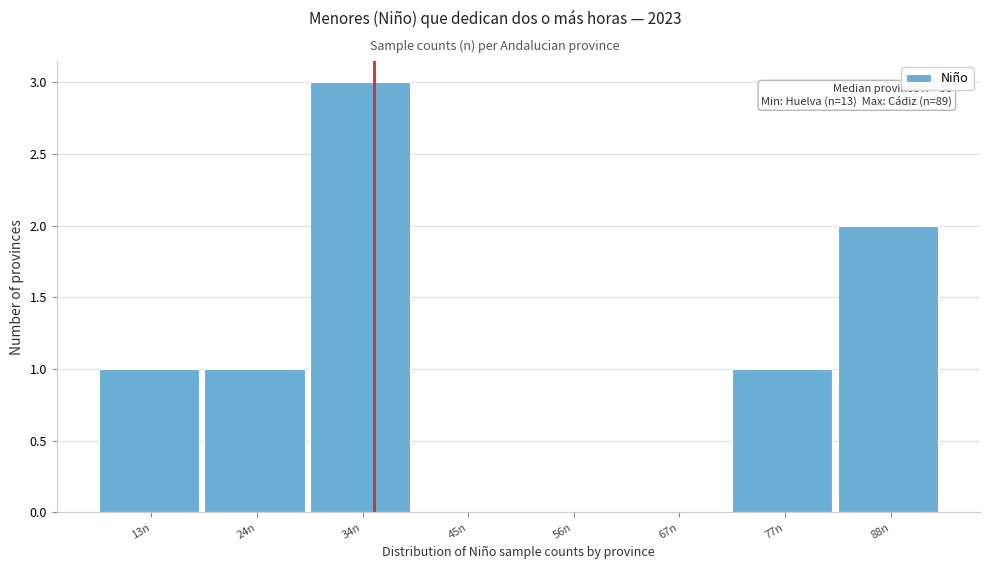

Over which range of the x-axis is the bar tallest?

30 to 40